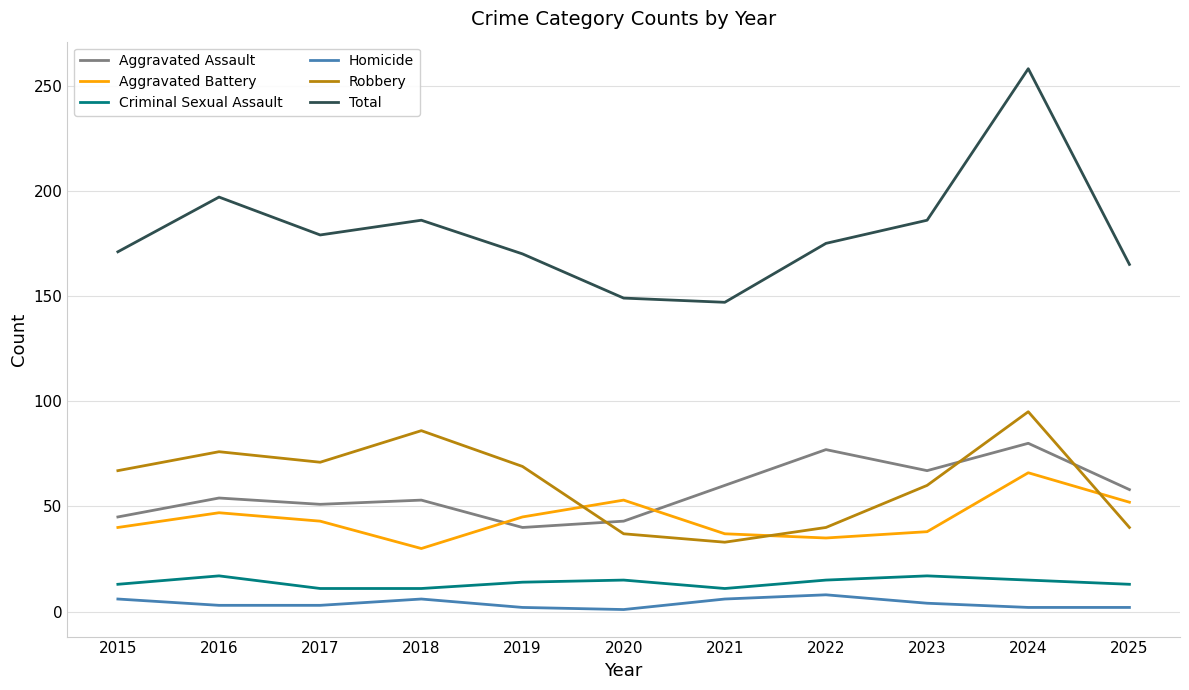

Is it true that Aggravated Battery equals 17 at 2023?

False